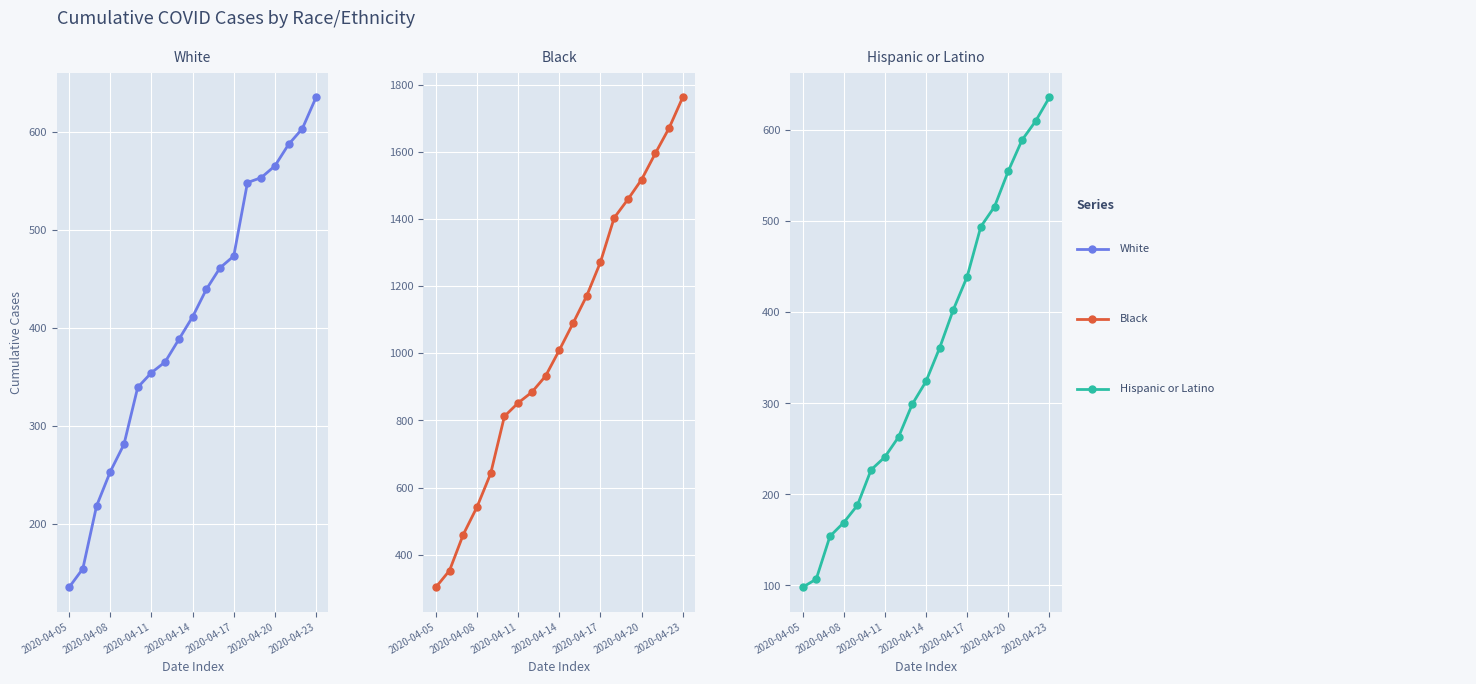

What is the difference between the maximum and second lowest values in the Hispanic or Latino series?

529